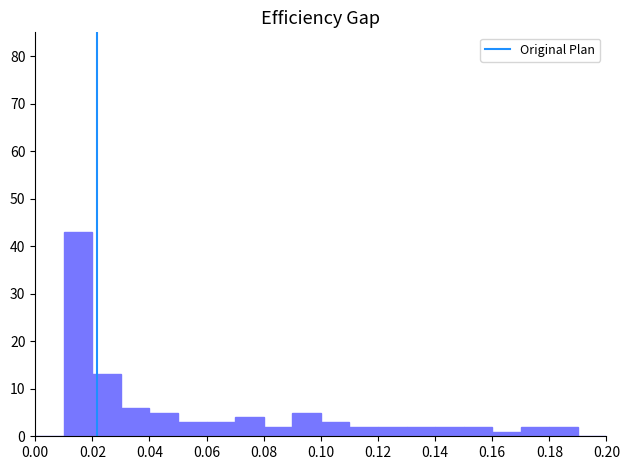

What is the height of the bar covering 0.01 to 0.02 on the x-axis? The values are not printed on the chart, so give them approximately, as read against the axis.

43